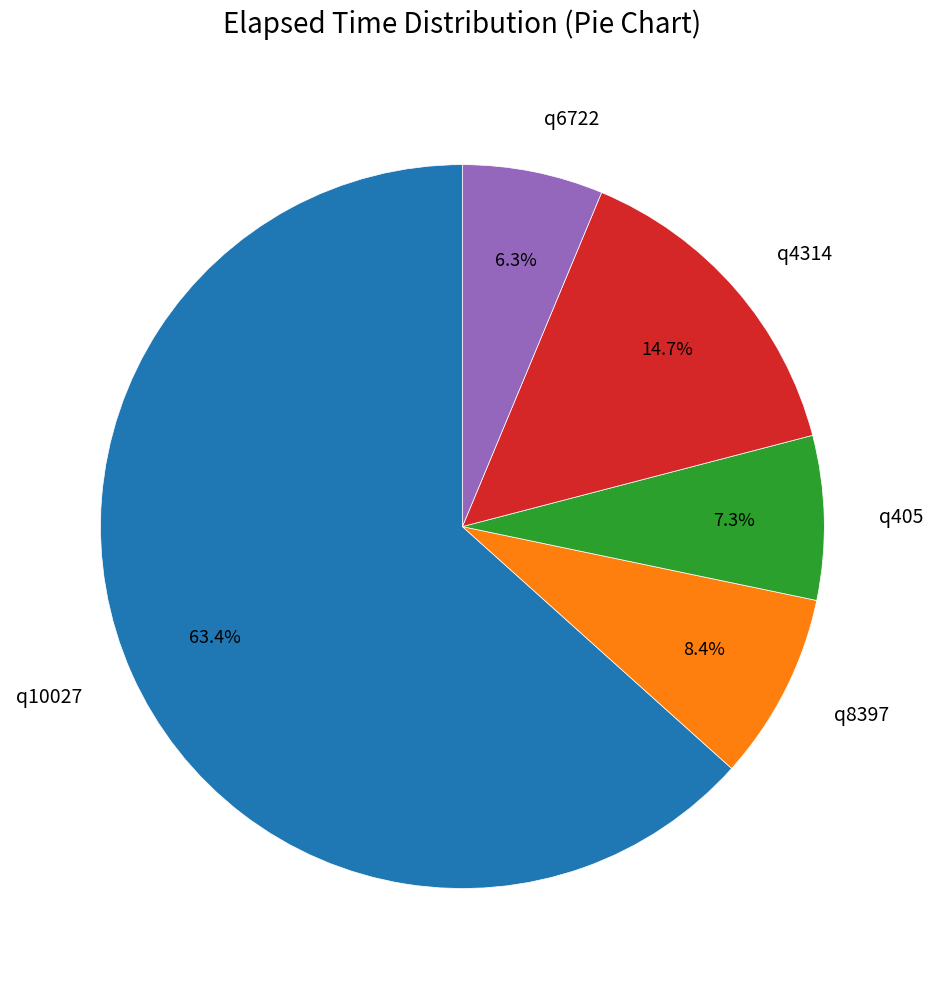

To the nearest percent, what is the difference between the q6722 and q405 slice percentages?

1%